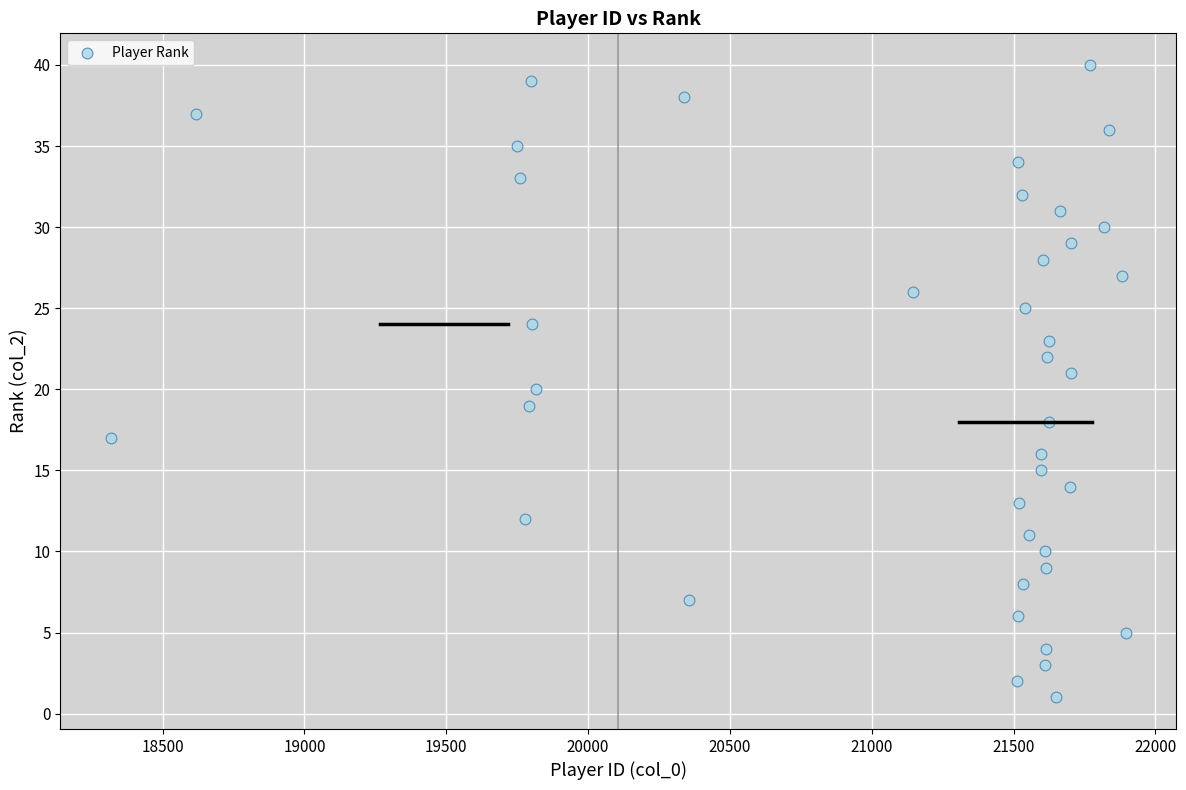

What is the range of X values (max minus min)?

3576